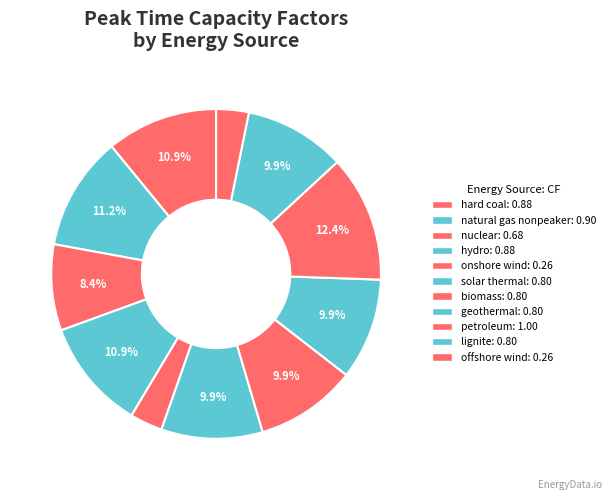

To the nearest percent, what is the average slice percentage?

9%